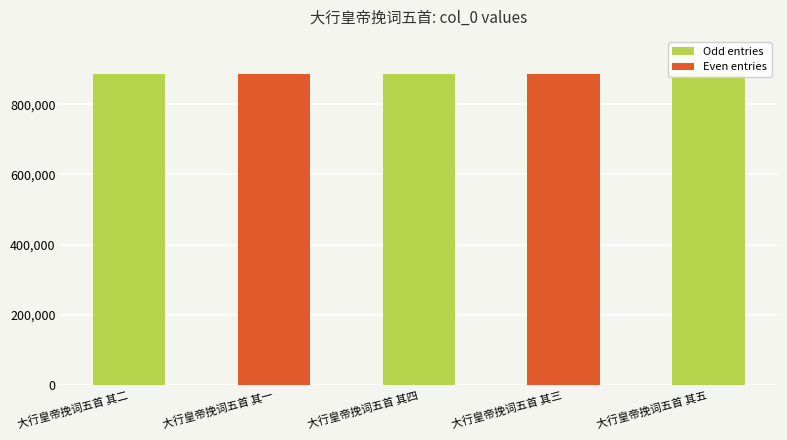

What is the sum of the values at 大行皇帝挽词五首 其五 and 大行皇帝挽词五首 其三?

1770696